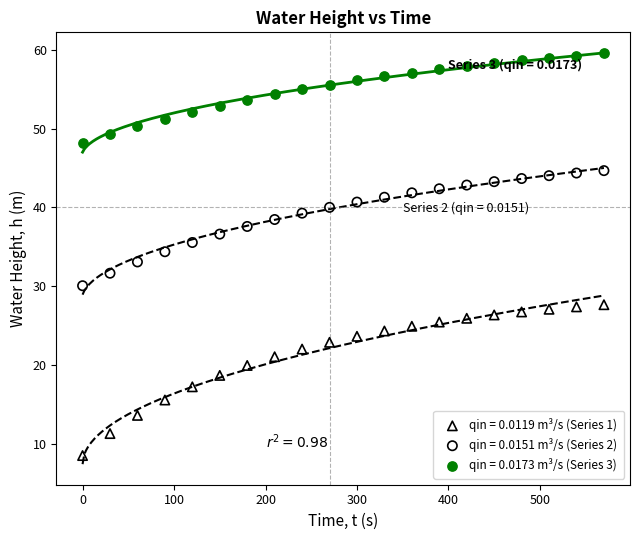

What are all the series names shown in the legend?

qin = 0.0119 m³/s (Series 1), qin = 0.0151 m³/s (Series 2), qin = 0.0173 m³/s (Series 3)